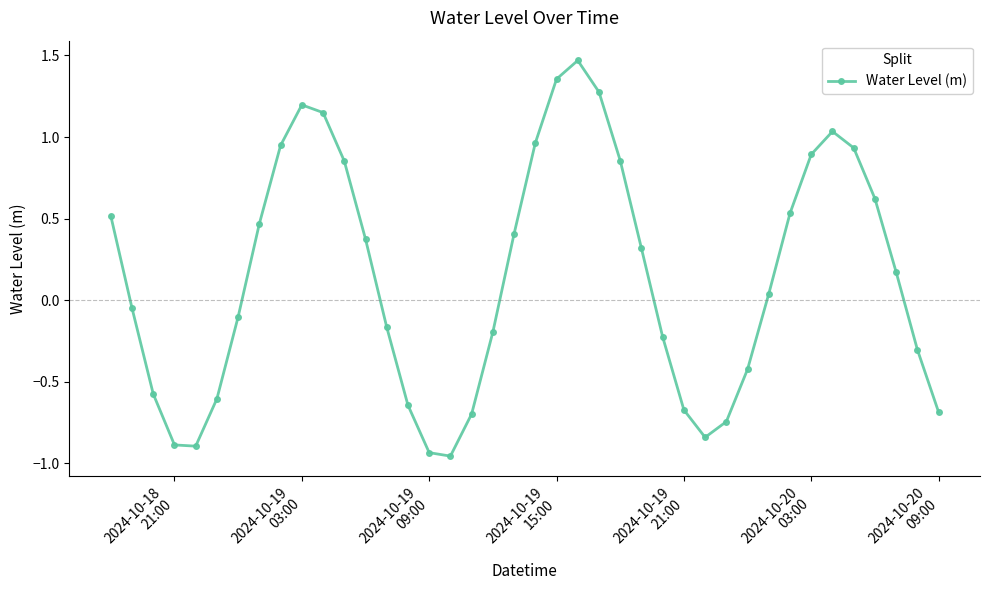

Is this an area chart (filled region under the line)?

No